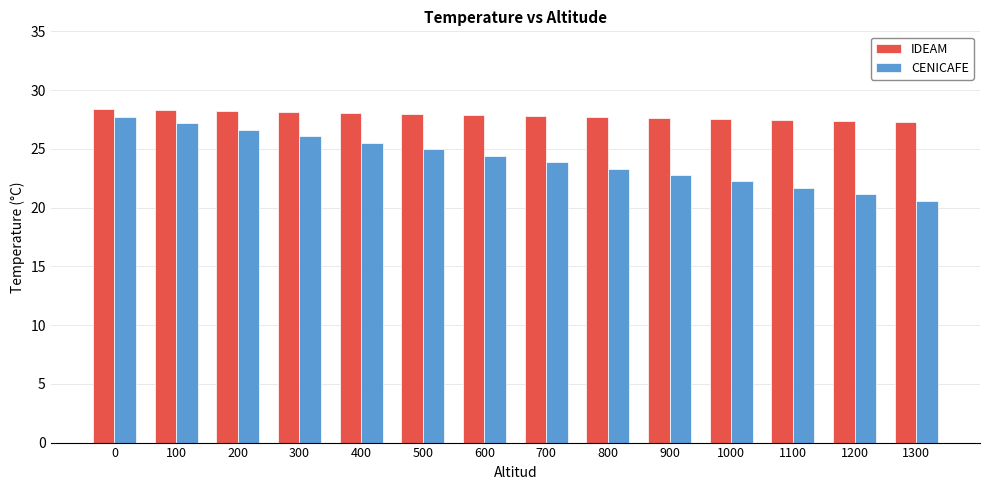

Between 0 and 900, which series saw the biggest shift?

CENICAFE